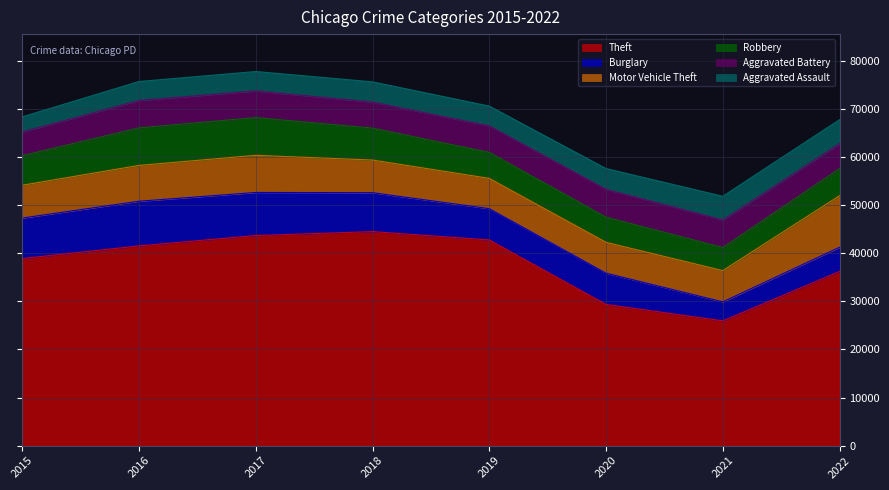

After their last crossing, which series has the higher values: Robbery or Motor Vehicle Theft?

Motor Vehicle Theft